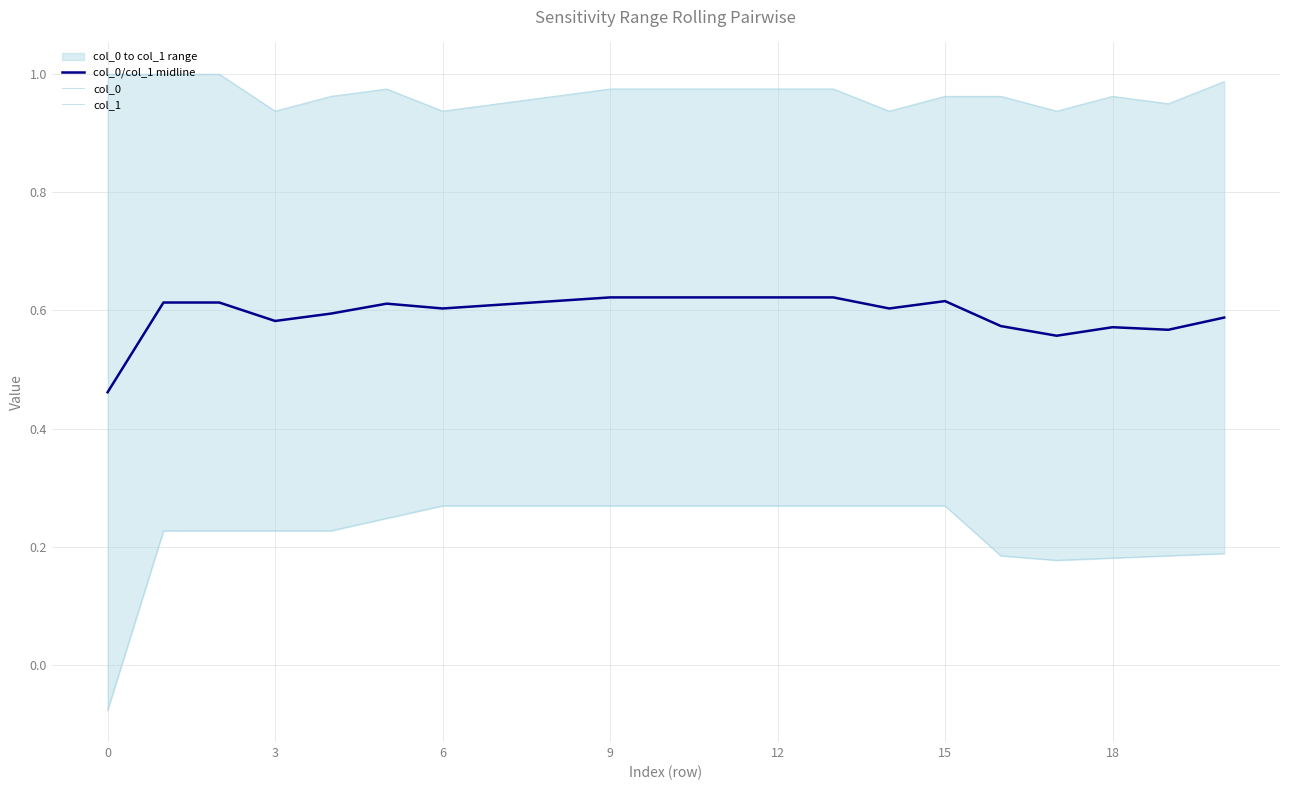

How many values in col_0 are above zero?

20